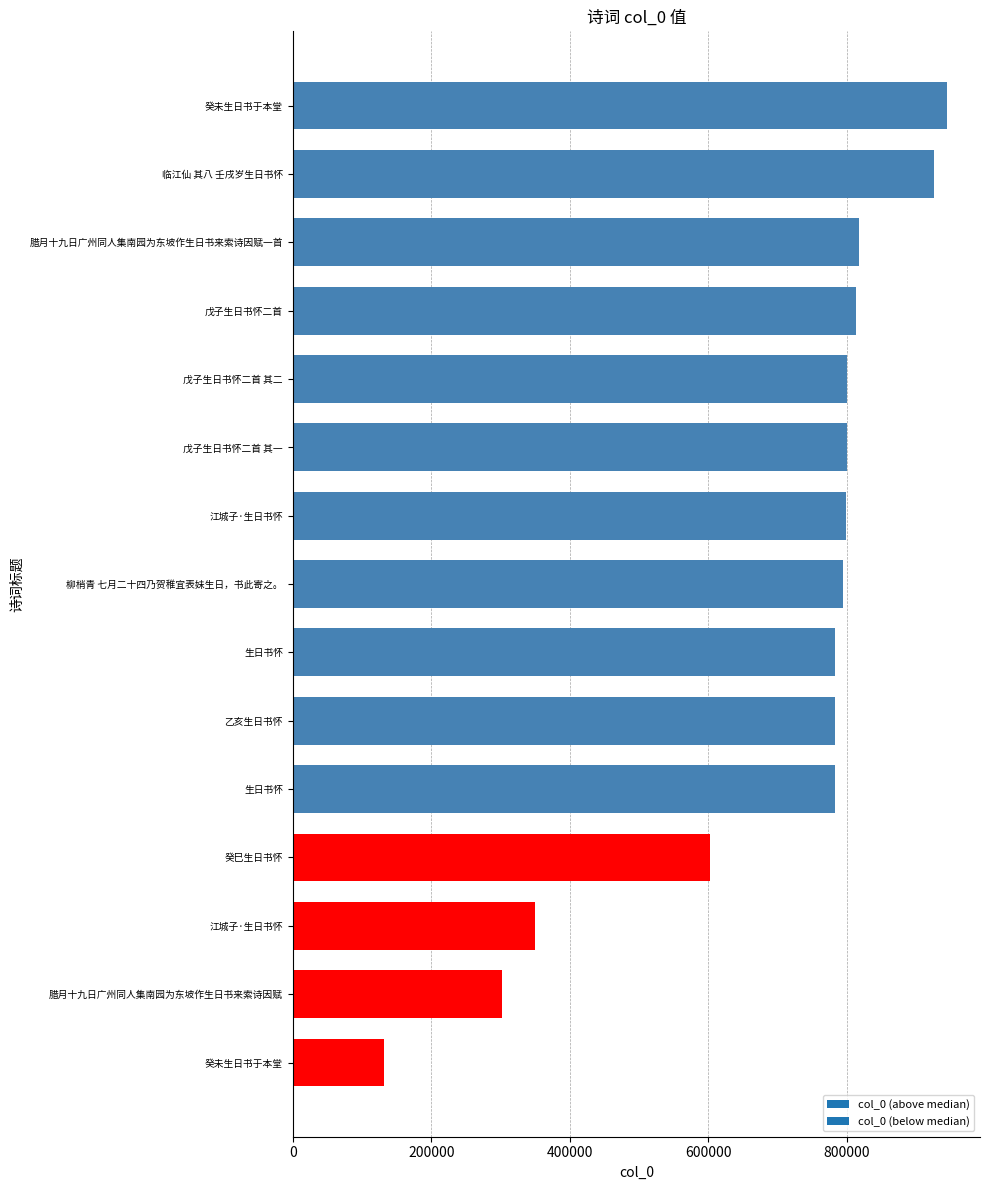

What is the minimum value shown in the chart?

131596